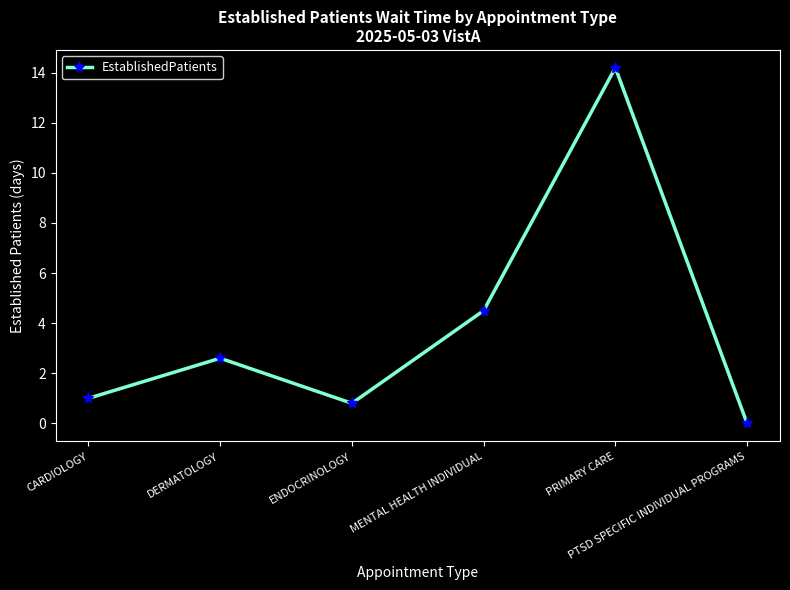

What is the approximate value at DERMATOLOGY?

2.6